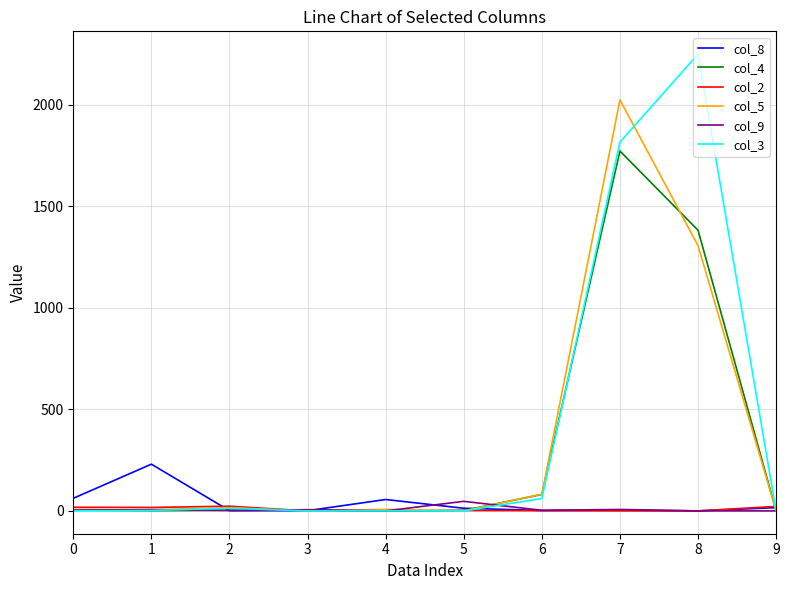

At which category is the sum across all series the highest?

7